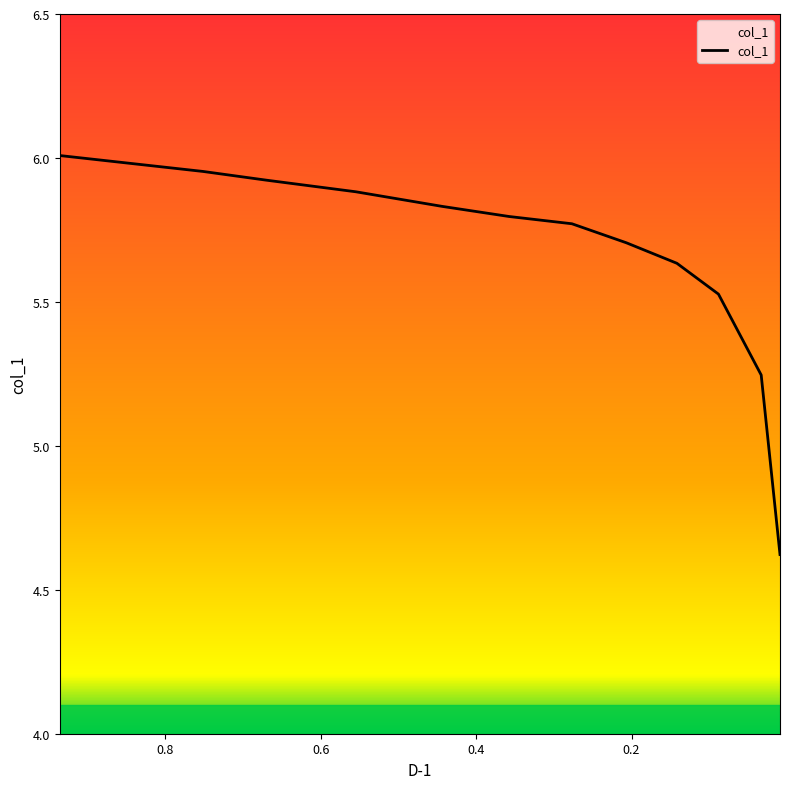

What is the minimum value shown in the chart?

4.6